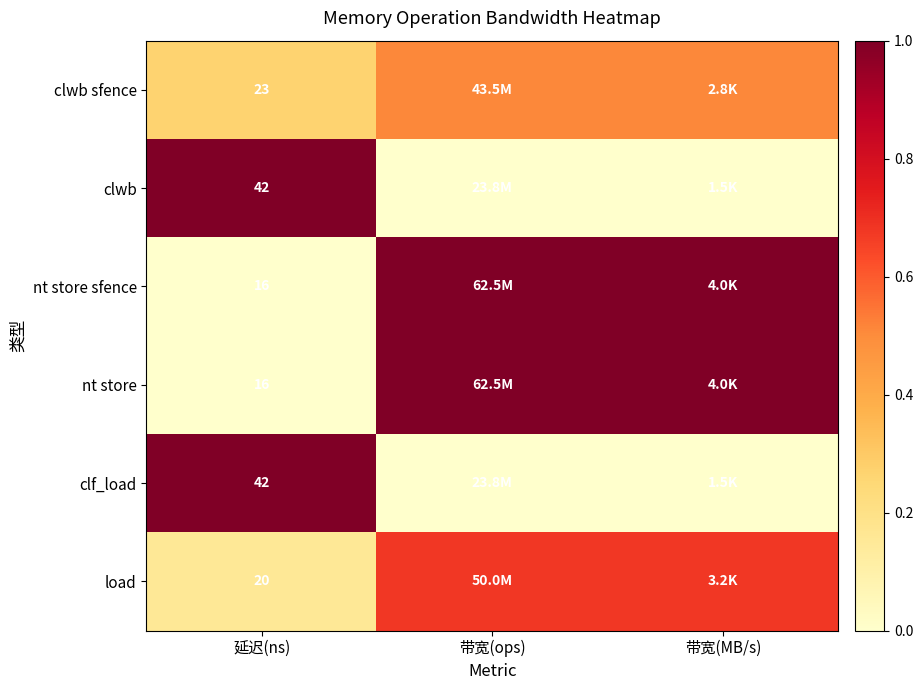

Is it true that clwb sfence equals 0.8 at 带宽(MB/s)?

False